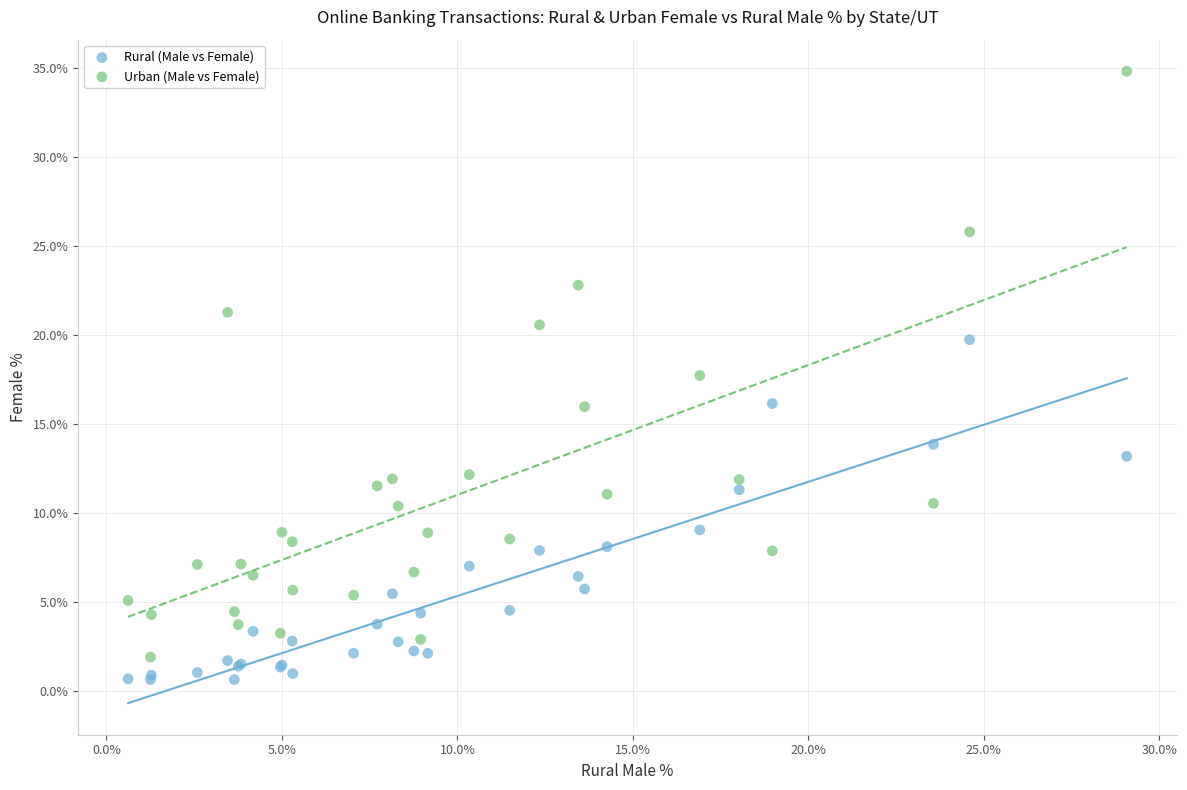

Which series contains the highest Y value?

Urban (Male vs Female)